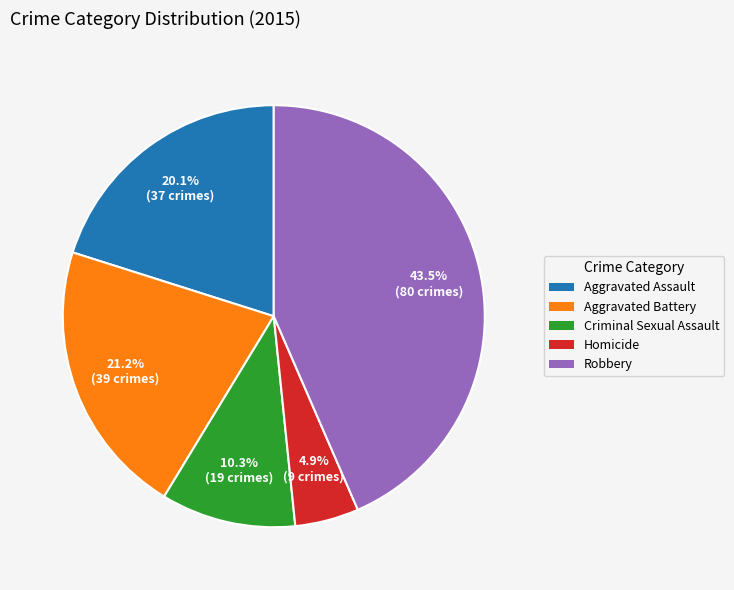

To the nearest percent, what percentage of the pie is Criminal Sexual Assault?

10%